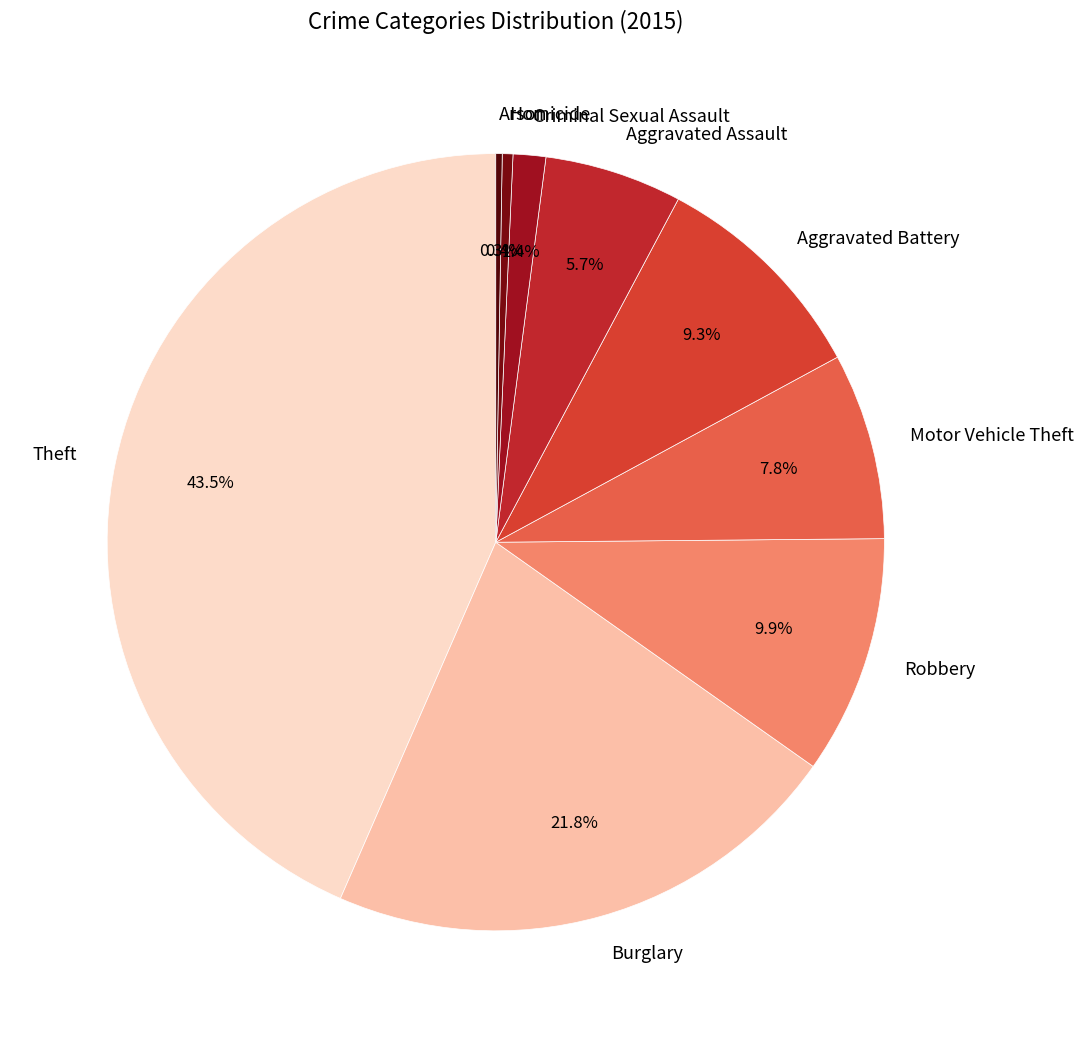

What is the ratio of the value at Criminal Sexual Assault to the value at Homicide?

3.1